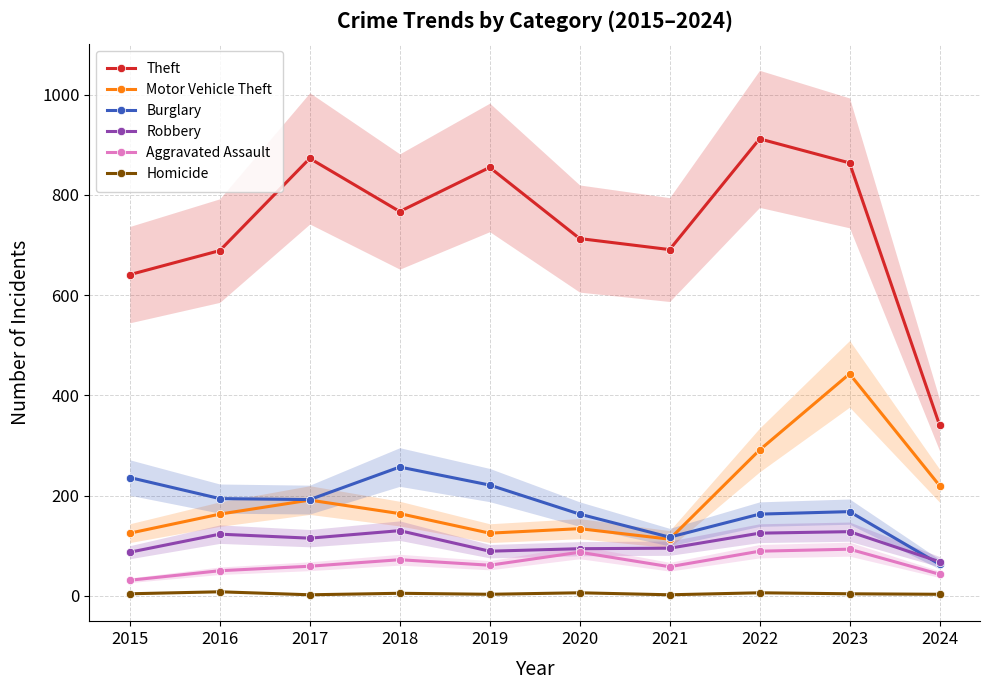

At which category is the sum across all series the highest?

2023